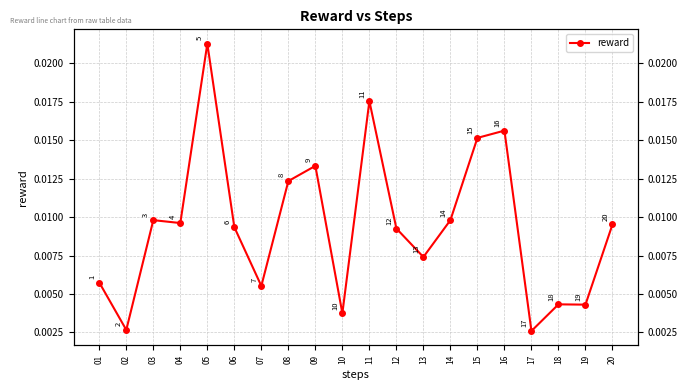

Which label corresponds to the smallest value in the chart?

17